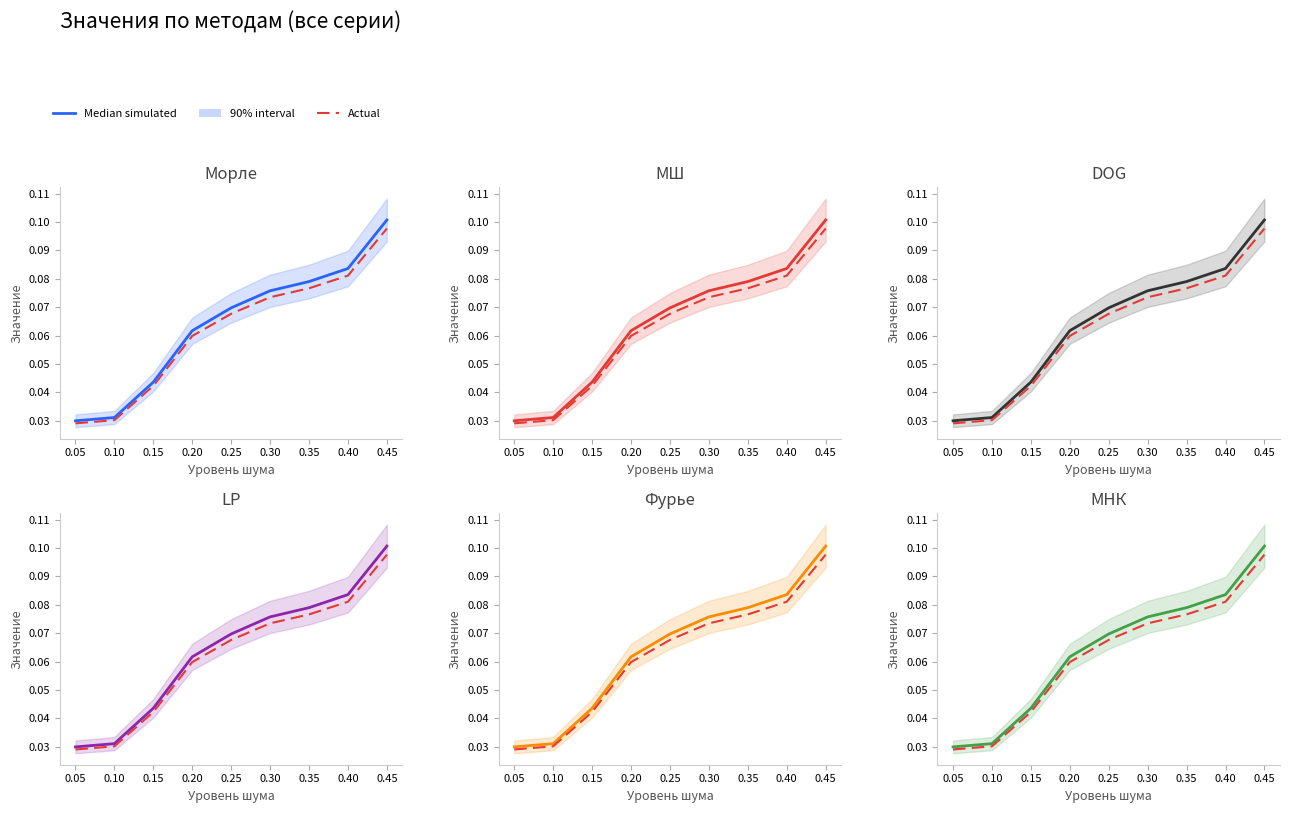

Reading left to right, list all the values displayed in this chart.

Median simulated: 0.0	0.0	0.0	0.1	0.1	0.1	0.1	0.1	0.1
Actual: 0.0	0.0	0.0	0.1	0.1	0.1	0.1	0.1	0.1